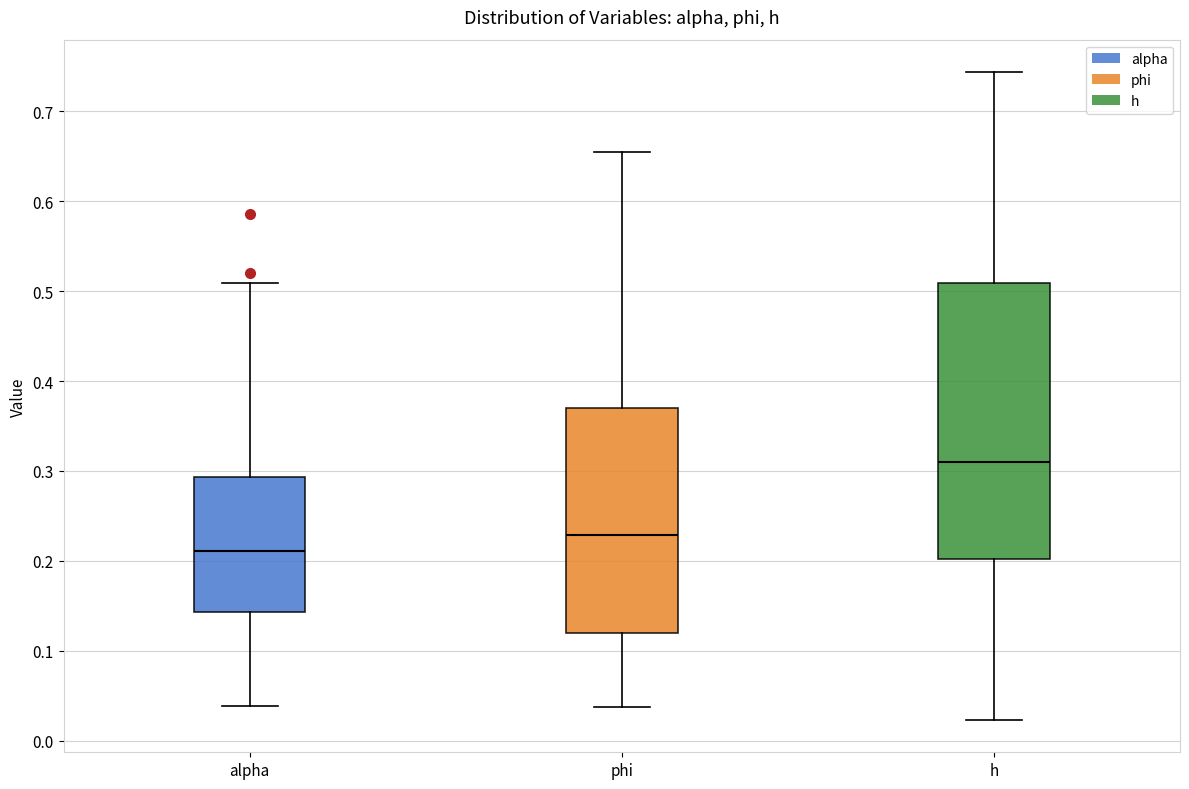

Reading left to right, read every box against the y-axis: the position of its median line, the range the box covers, and the ends of its whiskers. The values are not printed on the chart, so give them approximately, as read against the axis.

alpha: median 0.21, box 0.14 to 0.29, whiskers 0.04 to 0.51
phi: median 0.23, box 0.12 to 0.37, whiskers 0.04 to 0.65
h: median 0.31, box 0.20 to 0.51, whiskers 0.02 to 0.74